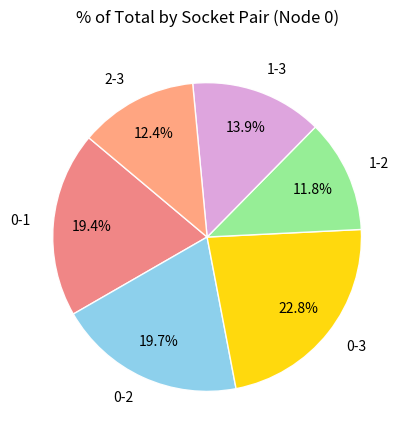

What percentage is NOT represented by 1-3?

86.1%